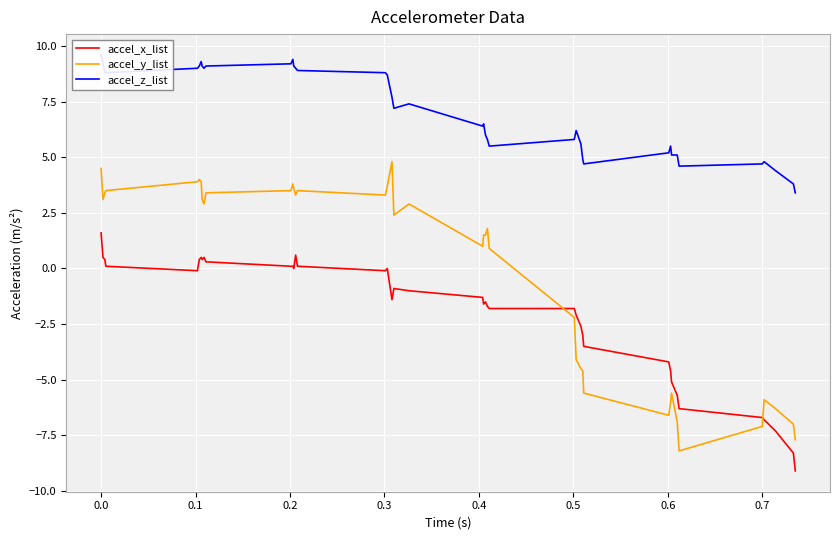

Rank the series by their maximum value, from lowest to highest.

accel_x_list, accel_y_list, accel_z_list